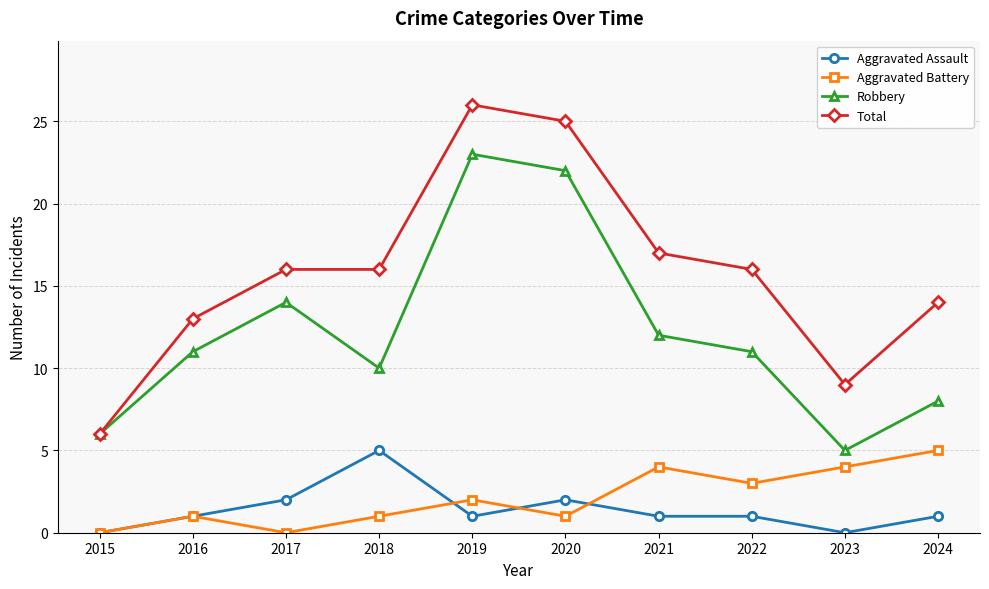

True or false: Aggravated Battery and Robbery cross at least once.

False